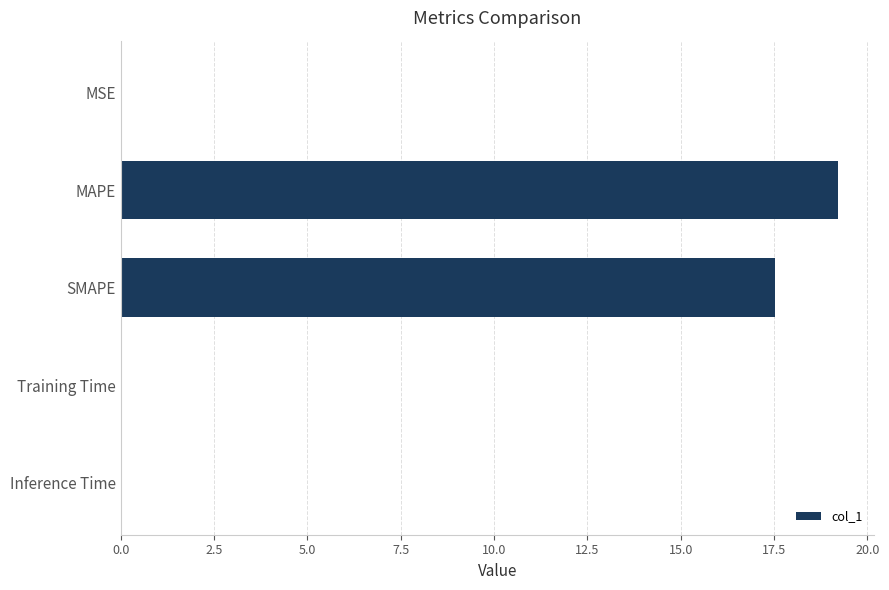

What is the sum of all values?

36.8